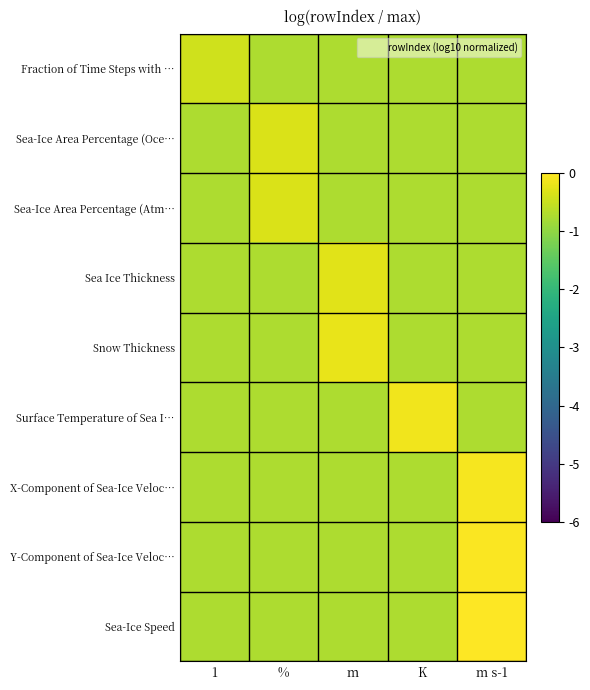

Count the number of categories in the chart.

5